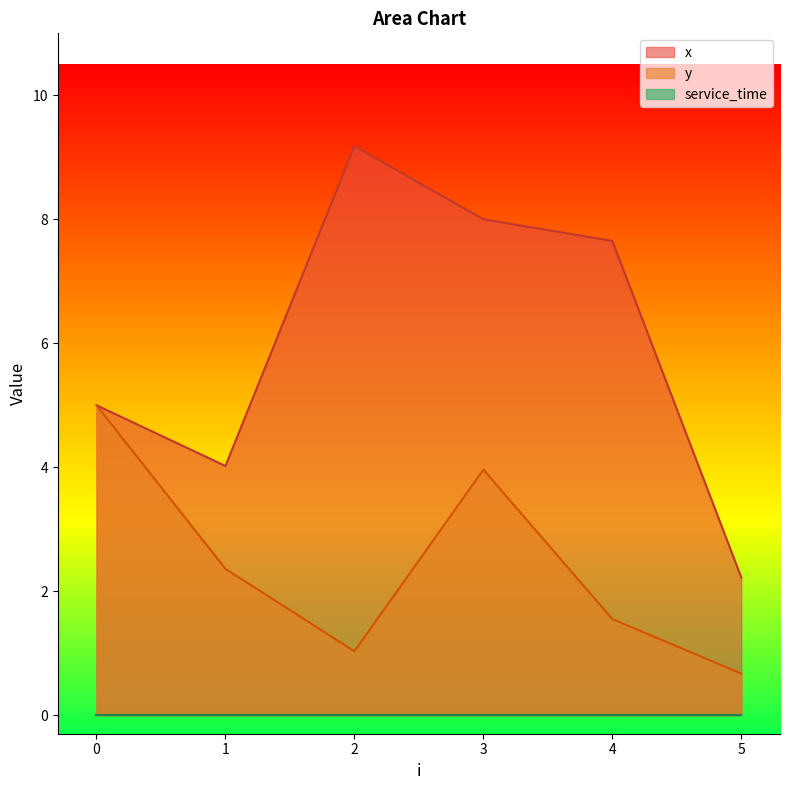

At which category does y reach its first local valley?

2